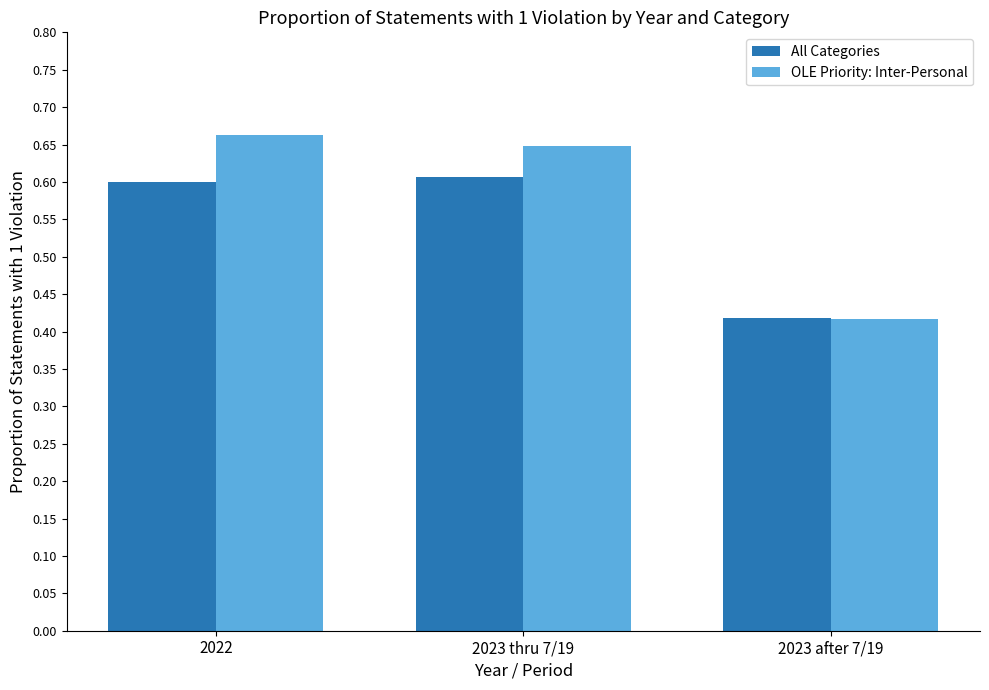

What is the label of the 1st bar from the left?

2022